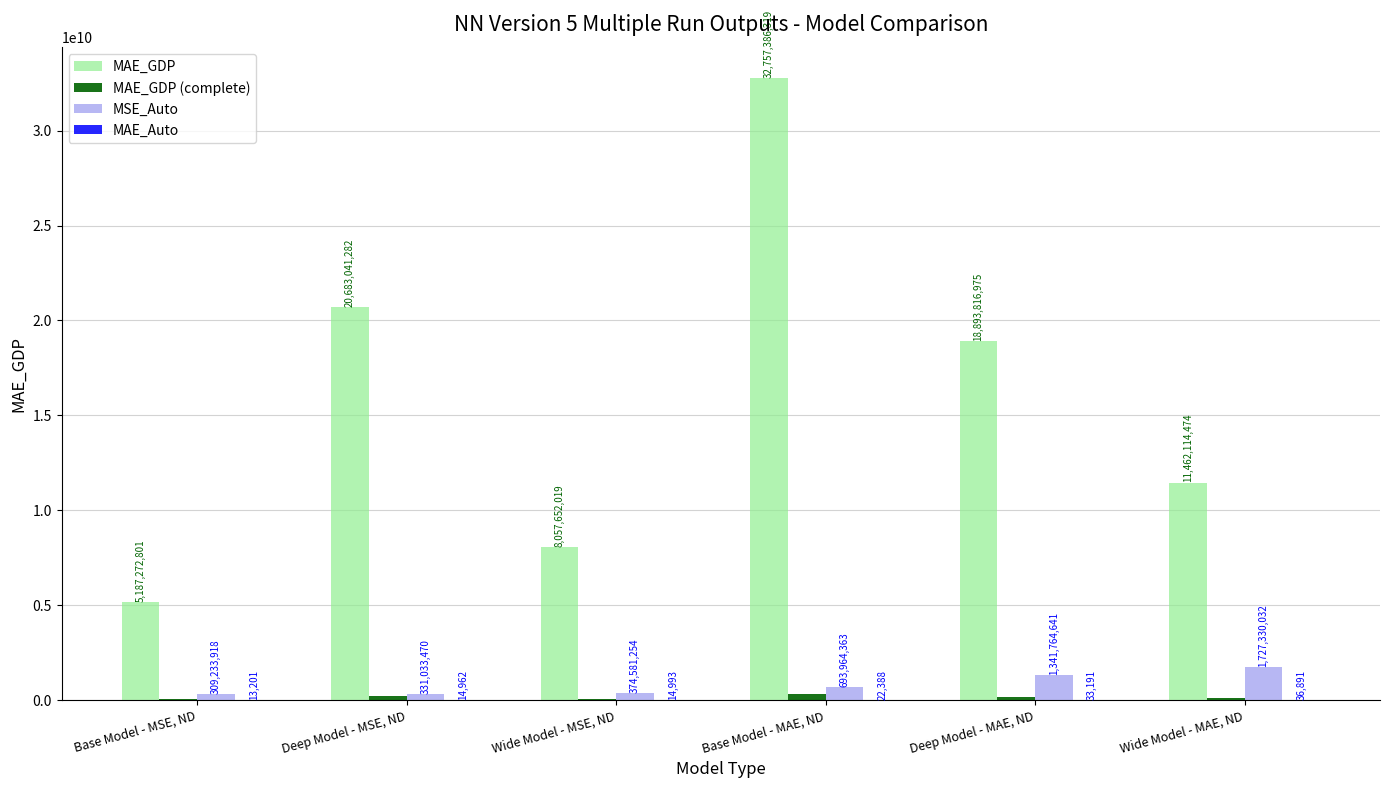

Is the value of MSE_Auto at Wide Model - MSE, ND greater than the value of MAE_GDP at Wide Model - MAE, ND?

No